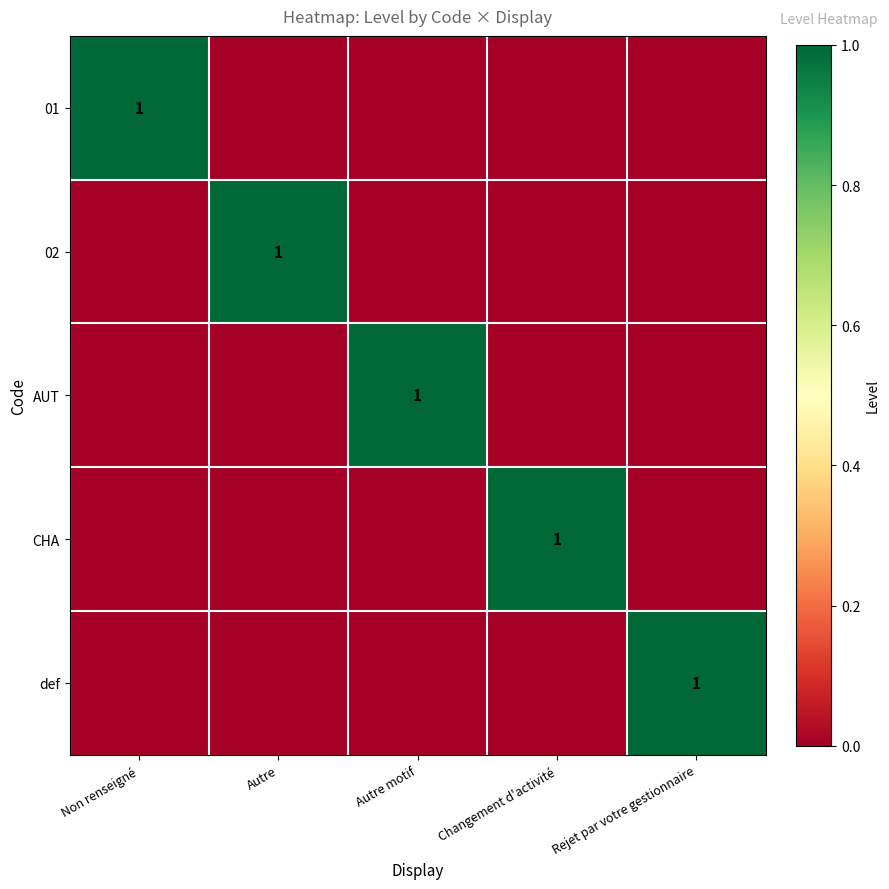

The value of def at Rejet par votre gestionnaire is 1. True or false?

True